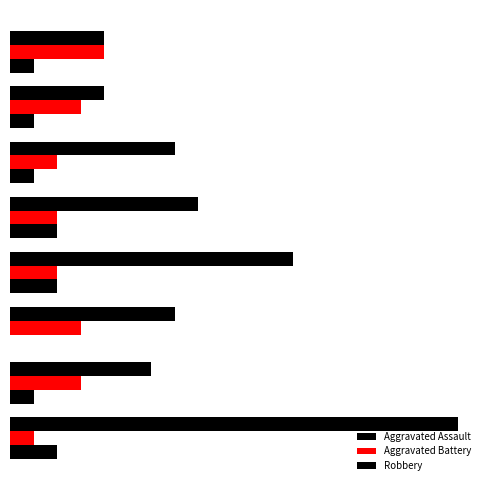

What is the difference between the second highest and second lowest values in the Robbery series?

8